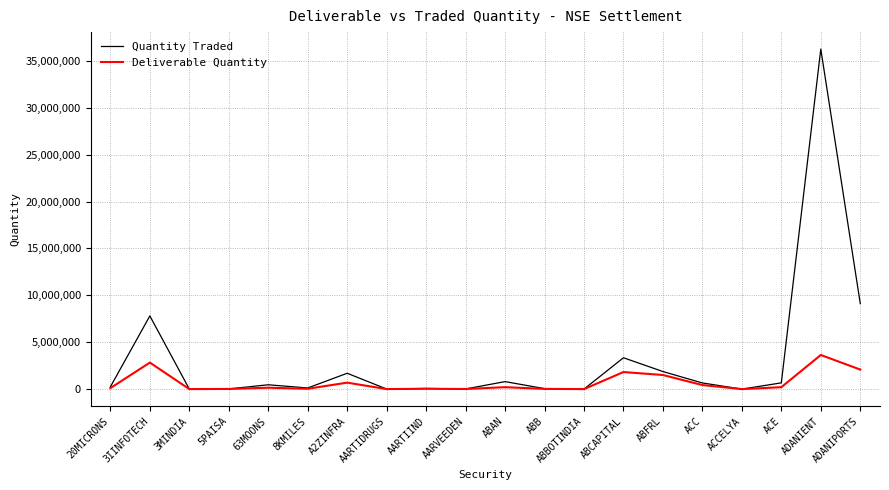

True or false: Deliverable Quantity has a value of 26175 at ABB.

True